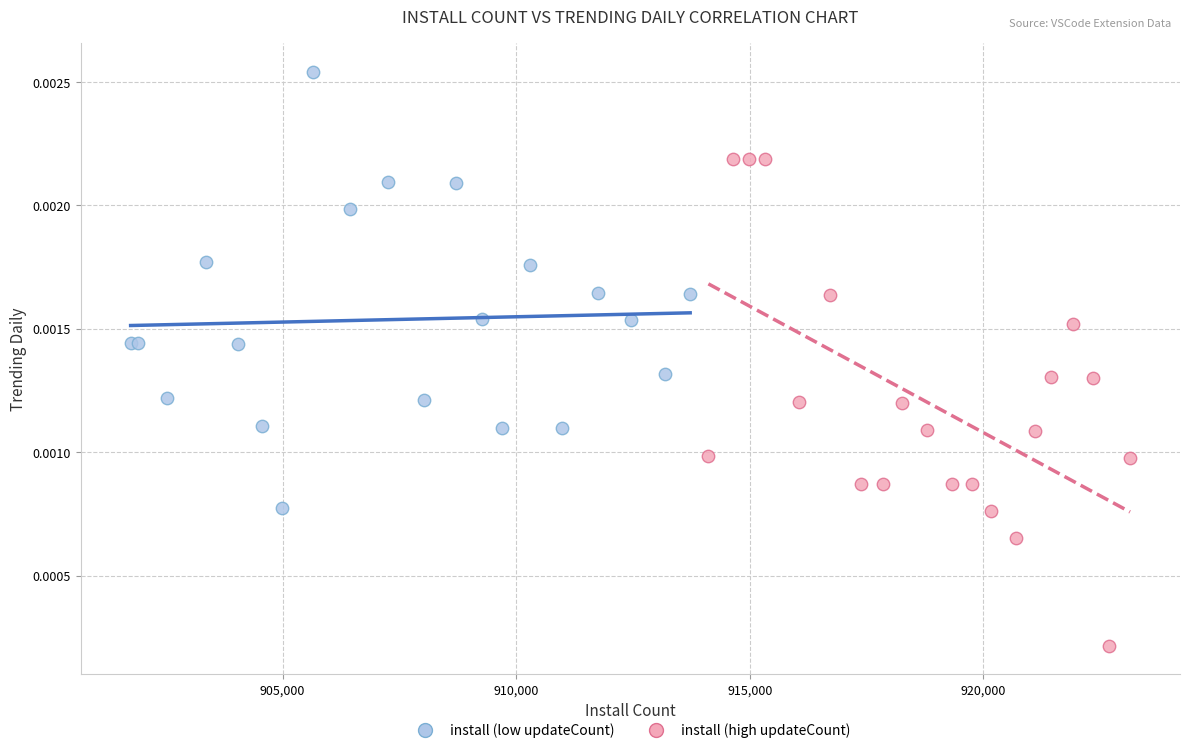

What are all the series names shown in the legend?

install (low updateCount), install (high updateCount)